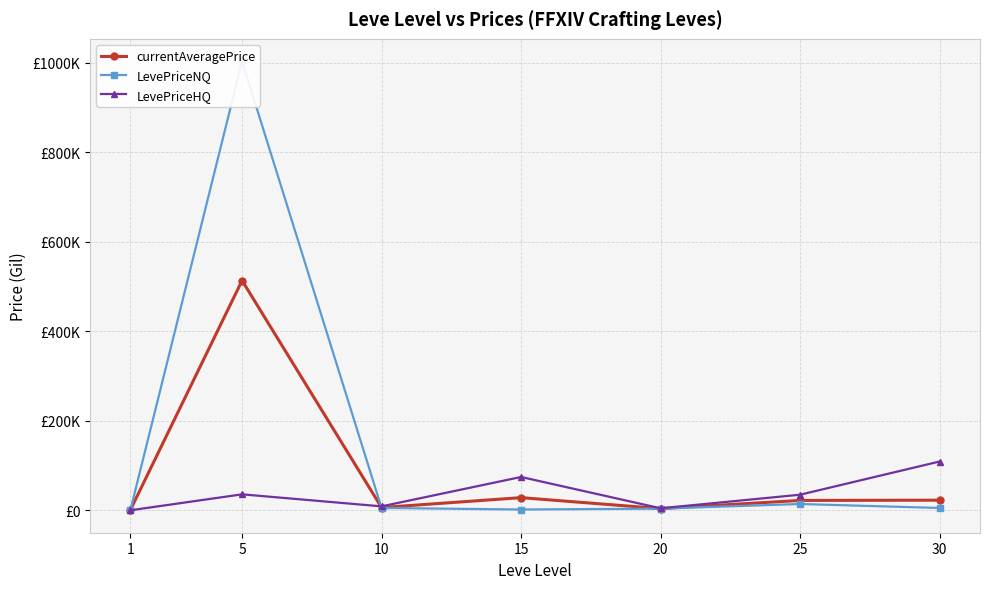

Which series ends up on top after the final intersection of currentAveragePrice and LevePriceNQ?

currentAveragePrice